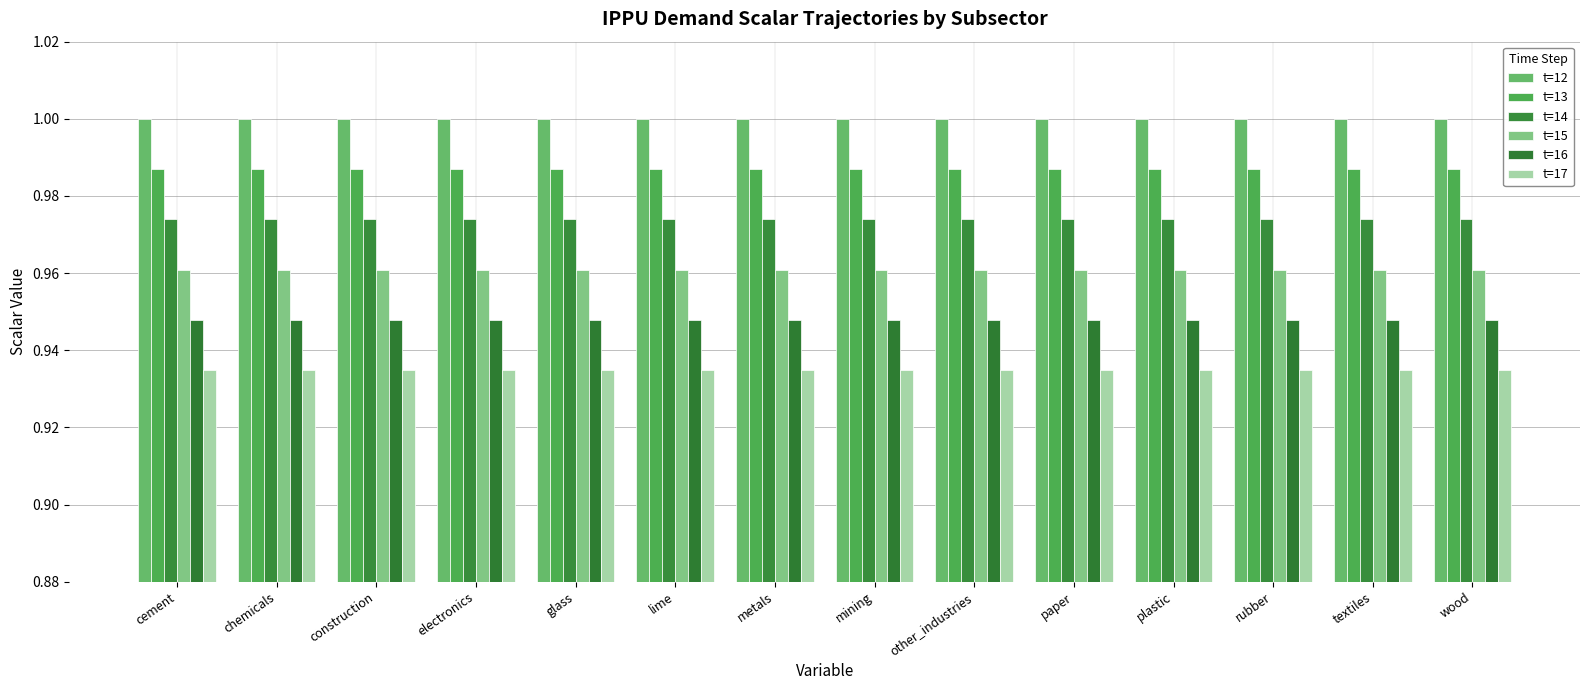

How many series are shown in this chart?

6